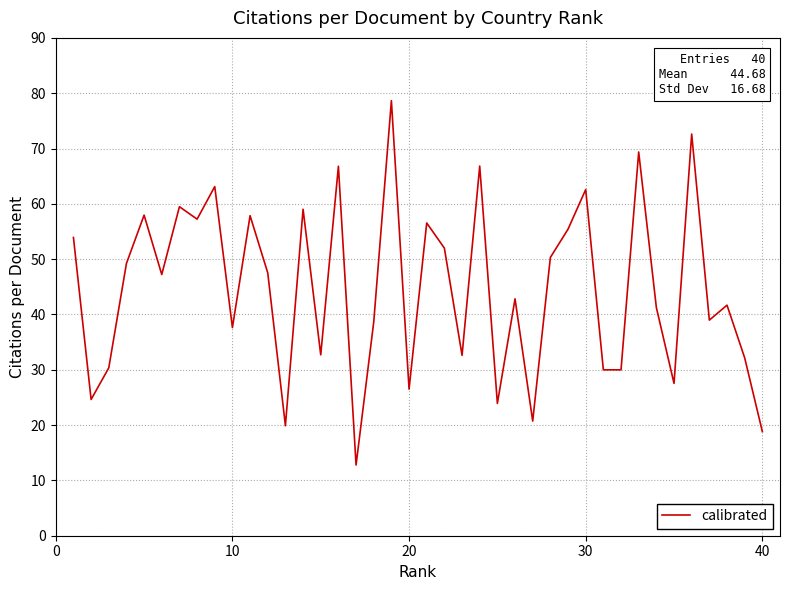

What is the maximum value shown in the chart?

78.7